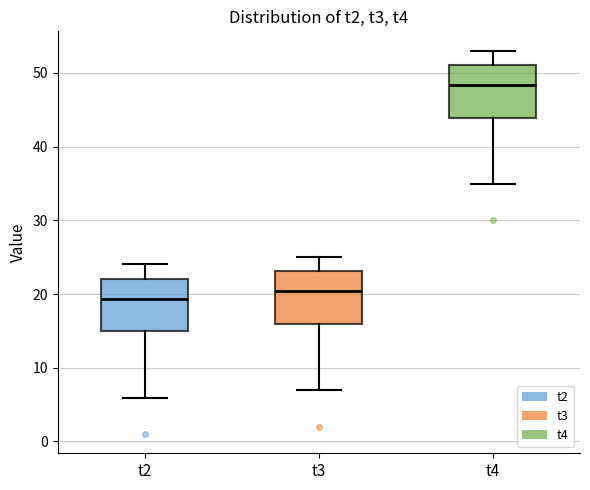

Which box's median line is the highest?

t4